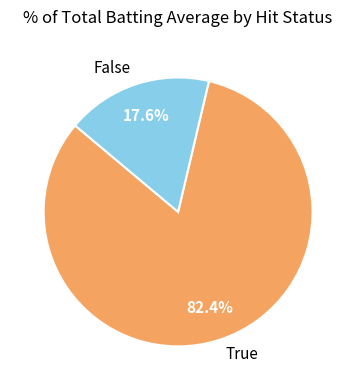

Combined, what portion of the pie is False and True?

100.0%